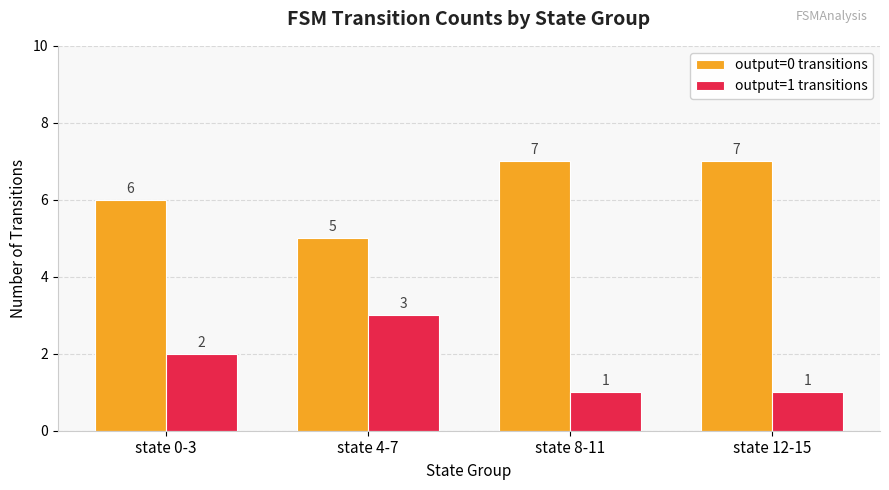

How many bars are there in total?

8